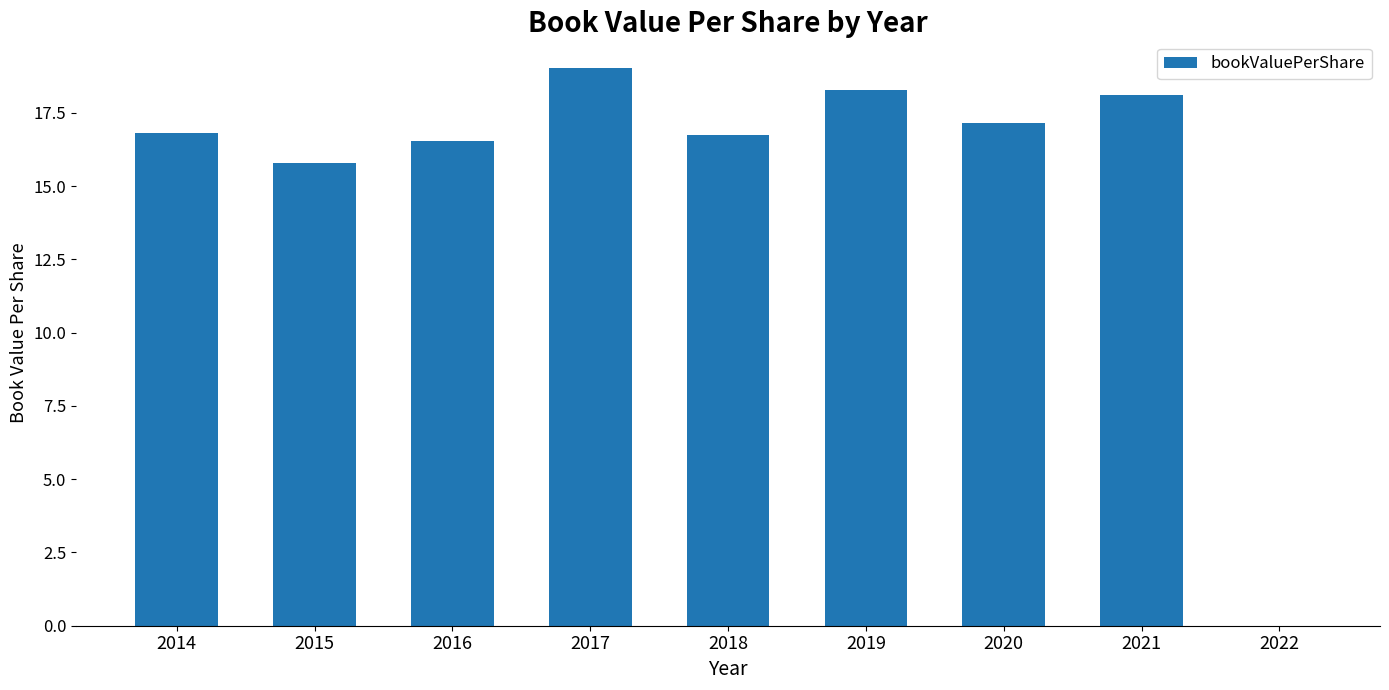

Reading left to right, extract all data points from this chart.

16.8	15.8	16.5	19.0	16.8	18.3	17.1	18.1	0.0